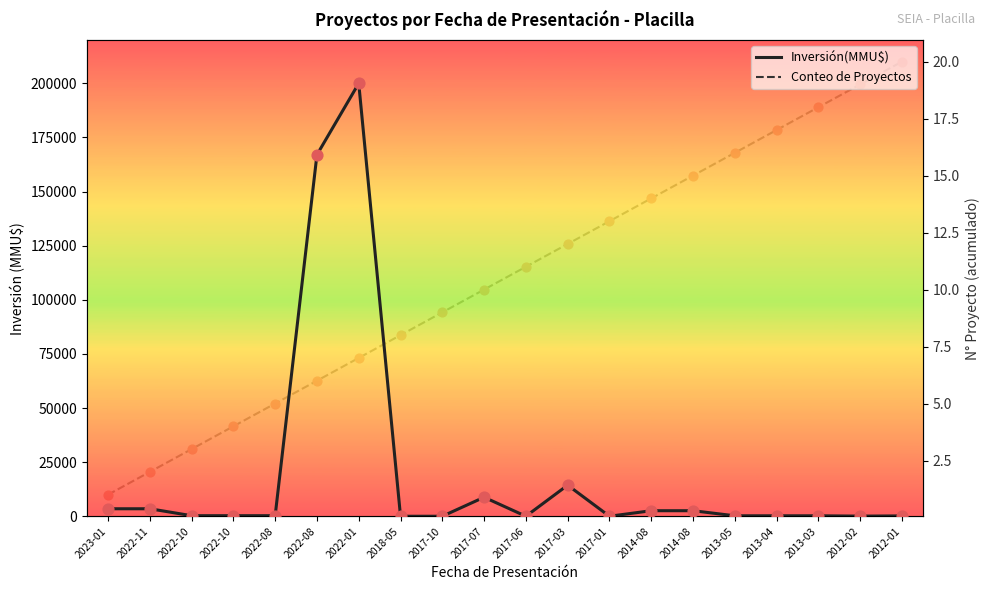

What are all the series names shown in the legend?

Inversión(MMU$), Conteo de Proyectos